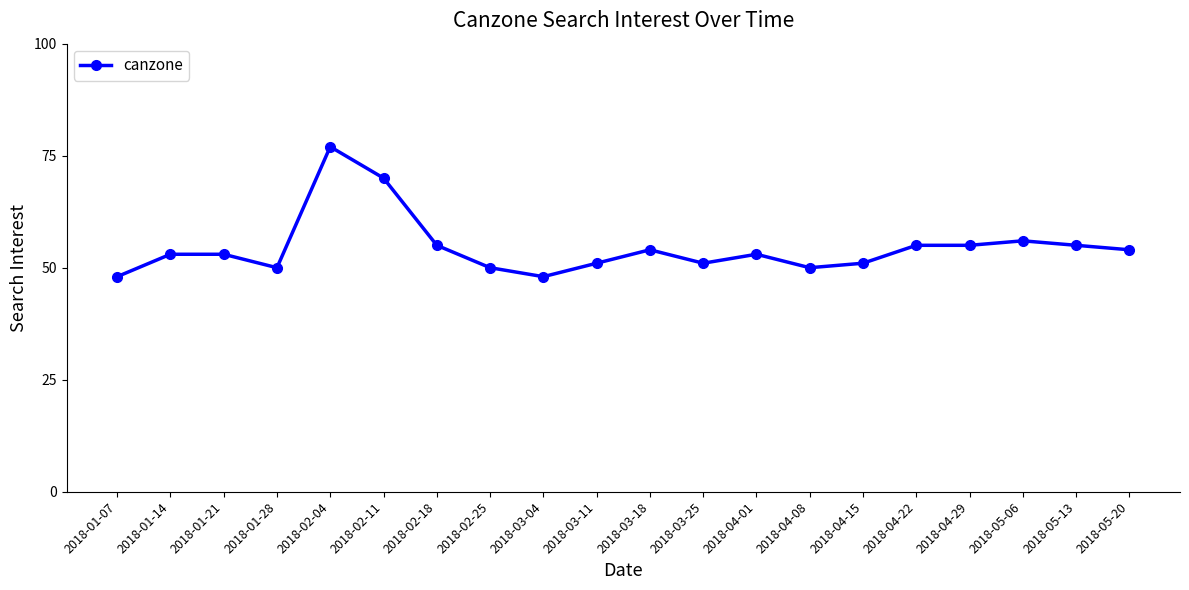

True or false: the data shows 51 at 2018-03-11.

True